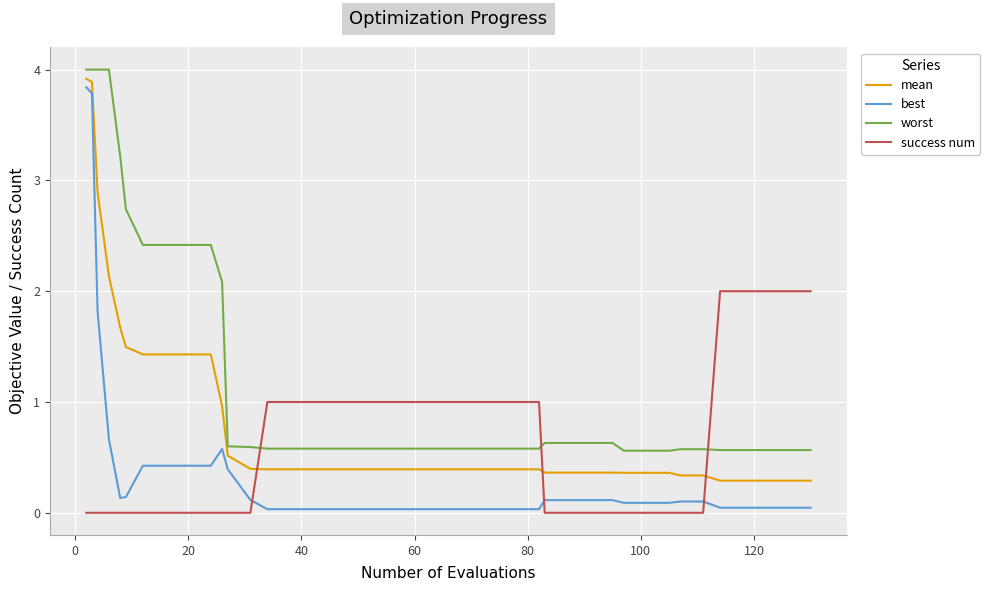

Which series has the largest range (max minus min)?

best